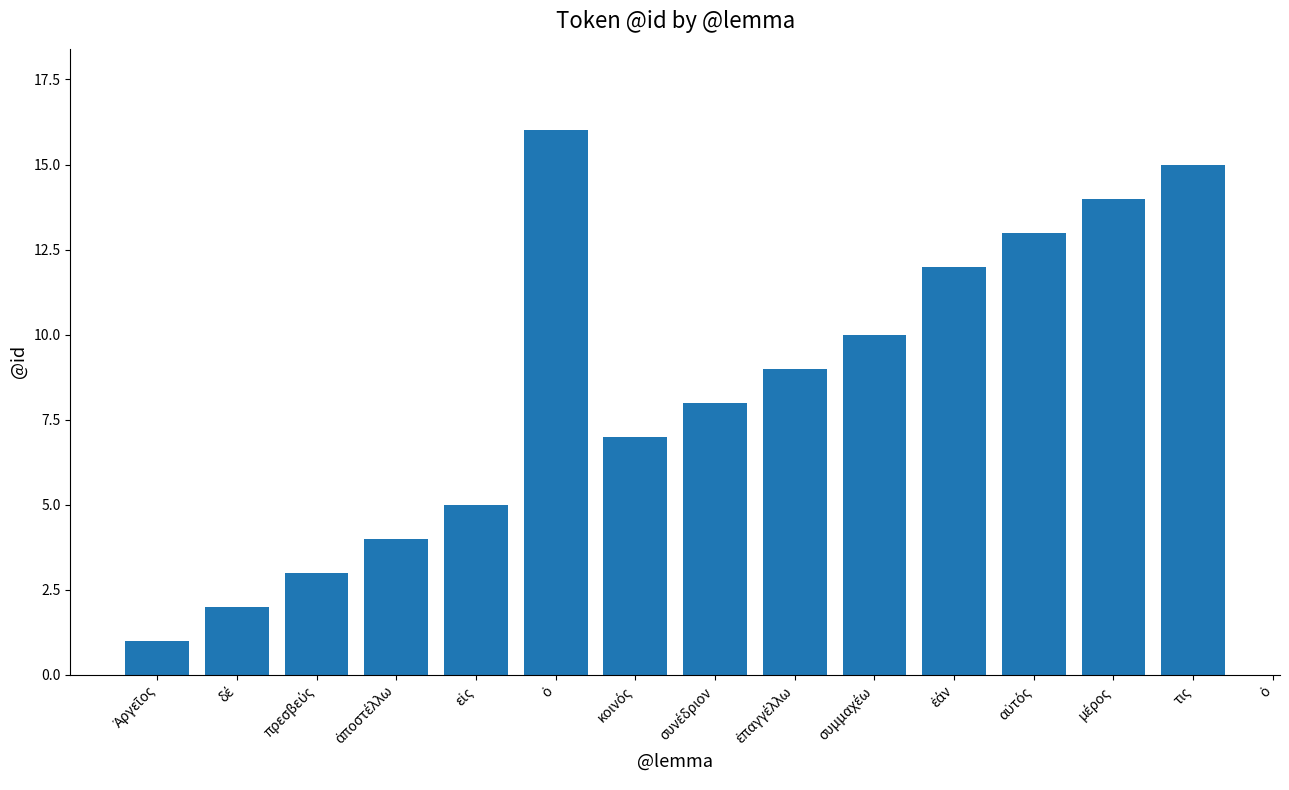

Rank the categories by value from lowest to highest.

Ἀργεῖος, δέ, πρεσβεύς, ἀποστέλλω, εἰς, ὁ, κοινός, συνέδριον, ἐπαγγέλλω, συμμαχέω, ἐάν, αὐτός, μέρος, τις, ὁ